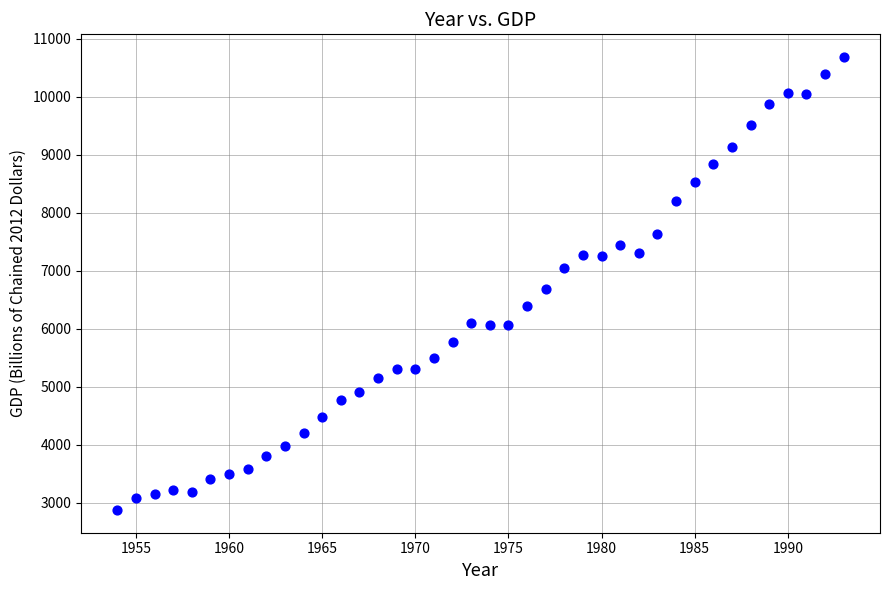

What Y value in the scatter plot is closest to 6780?

6682.8